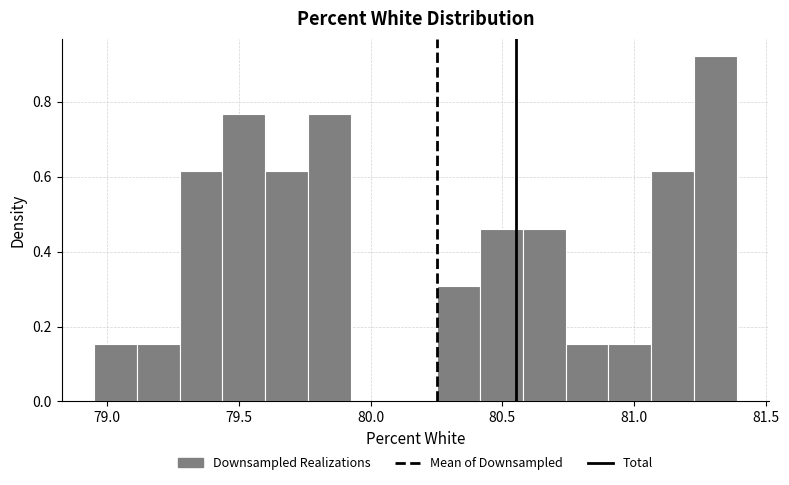

Read against the x-axis, roughly where is the centre of the tallest bar?

81.30